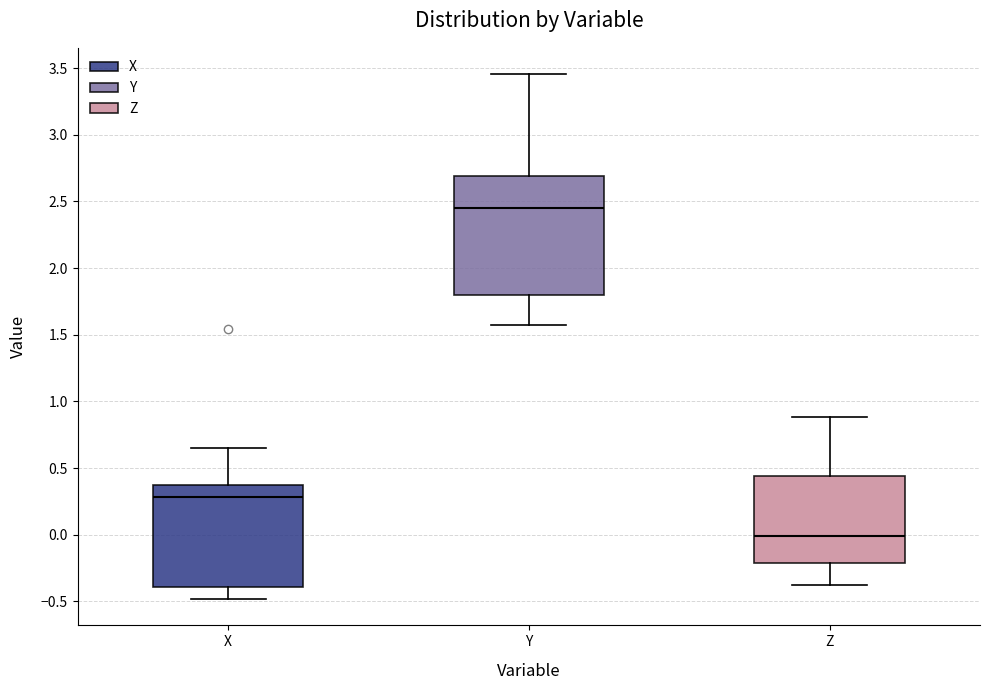

Where does the lower whisker of the box for X end on the y-axis? The values are not printed on the chart, so give them approximately, as read against the axis.

-0.50